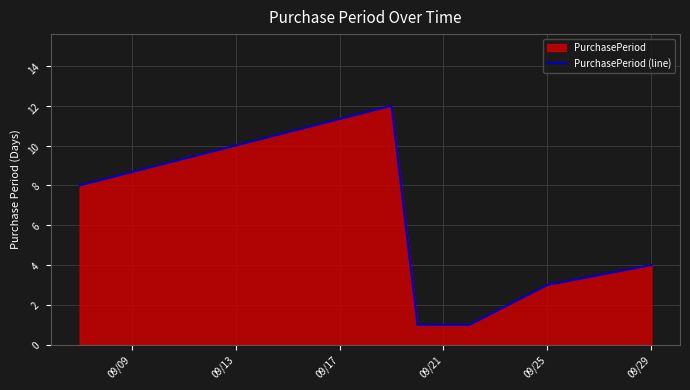

True or false: there are more than 2 points higher than both neighbors.

False